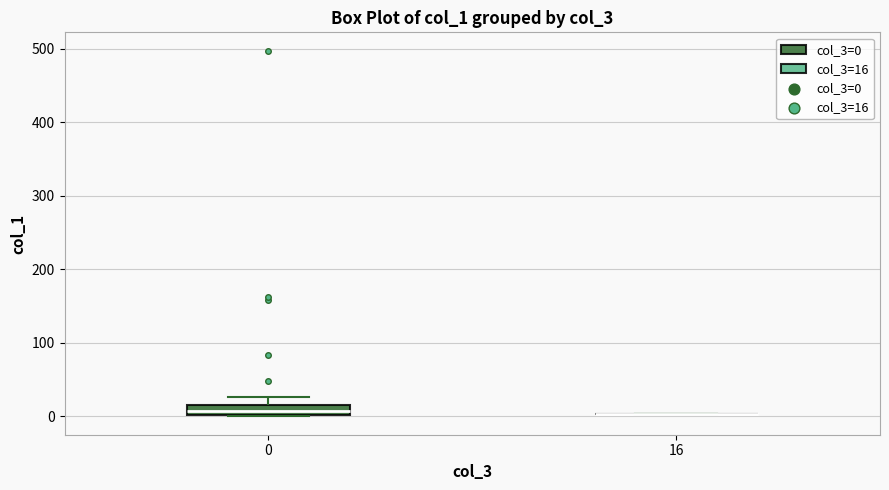

Where does the upper whisker of the box at x = 0 end on the y-axis? The values are not printed on the chart, so give them approximately, as read against the axis.

30